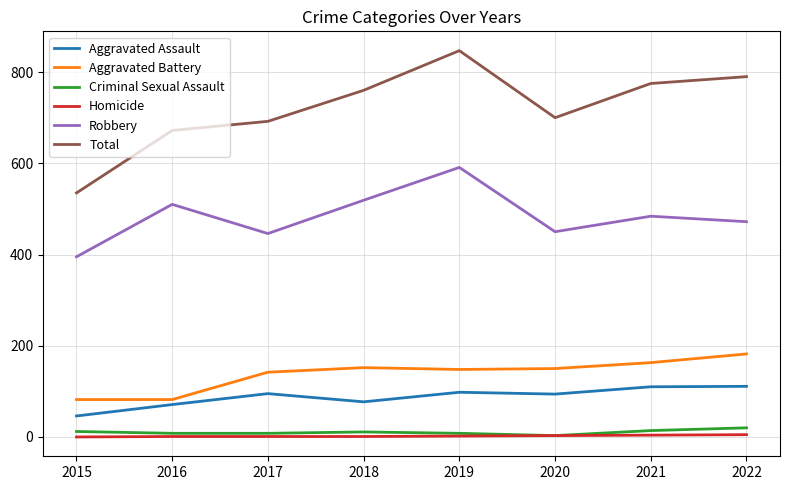

What is the difference between the highest and lowest values at 2022?

785